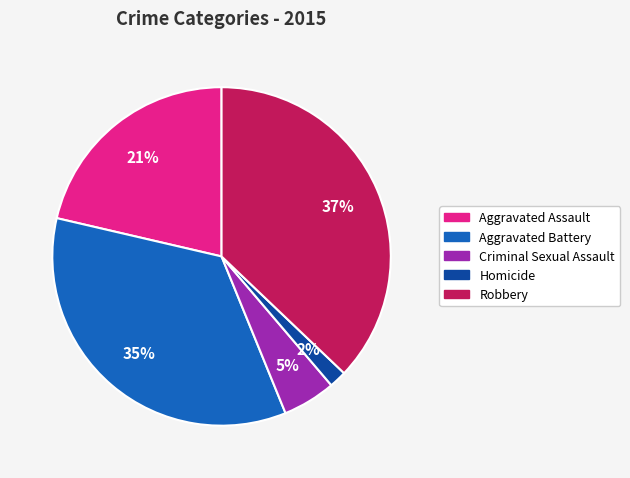

True or false: Aggravated Battery accounts for 49% of the total.

False